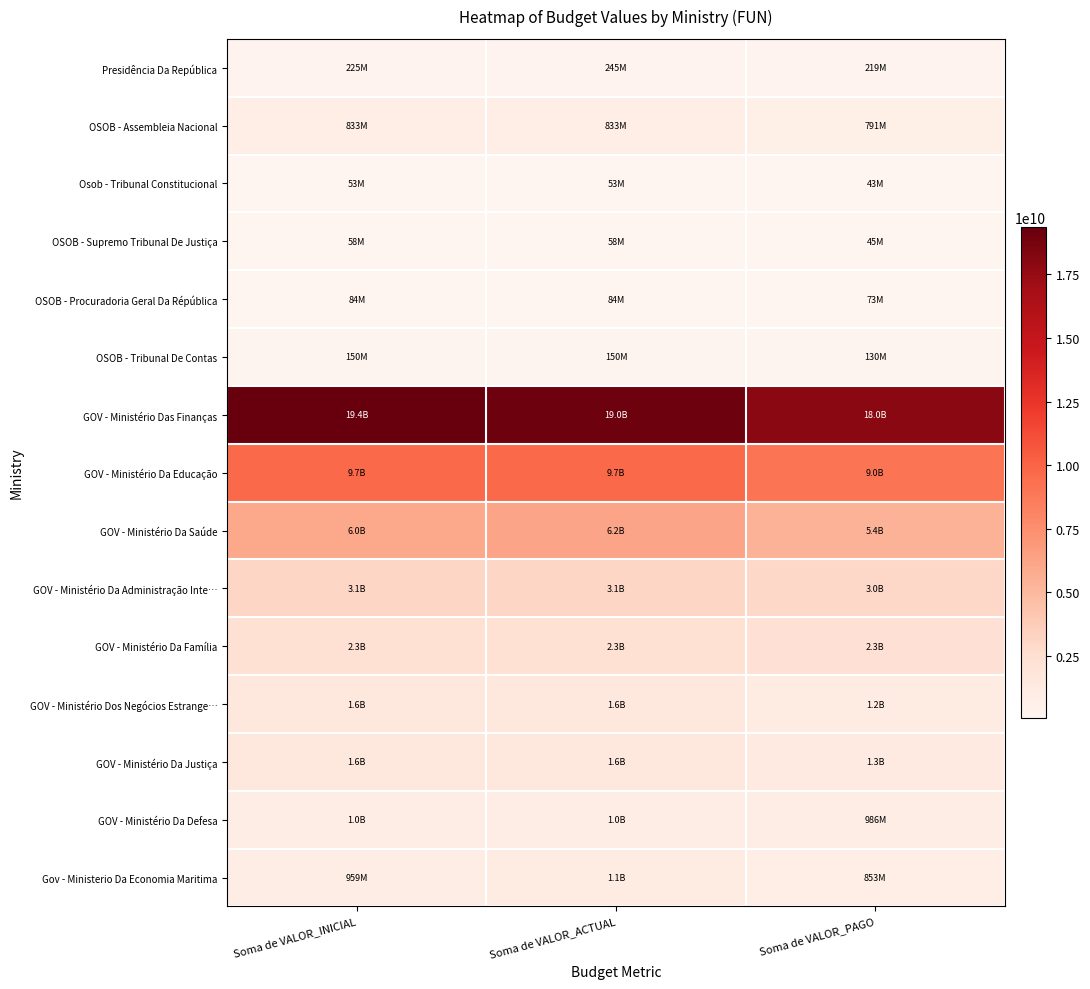

How many distinct data groups are displayed?

15